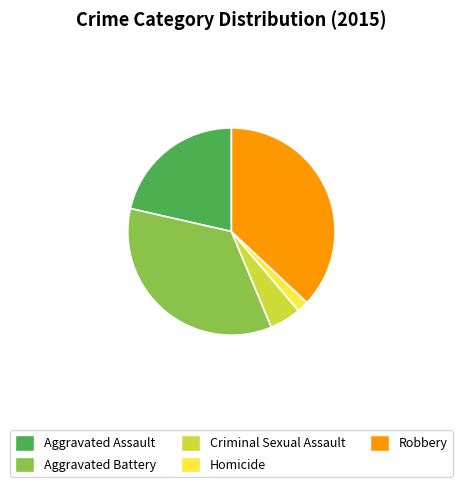

Which has a higher value, Aggravated Battery or Aggravated Assault?

Aggravated Battery